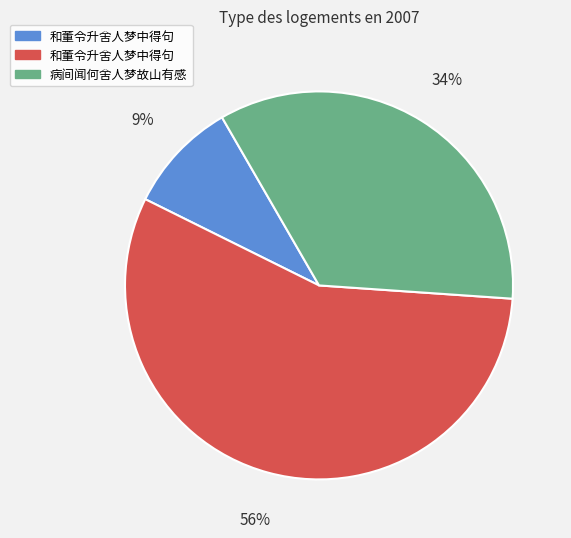

To the nearest percent, what is the average slice percentage?

33%